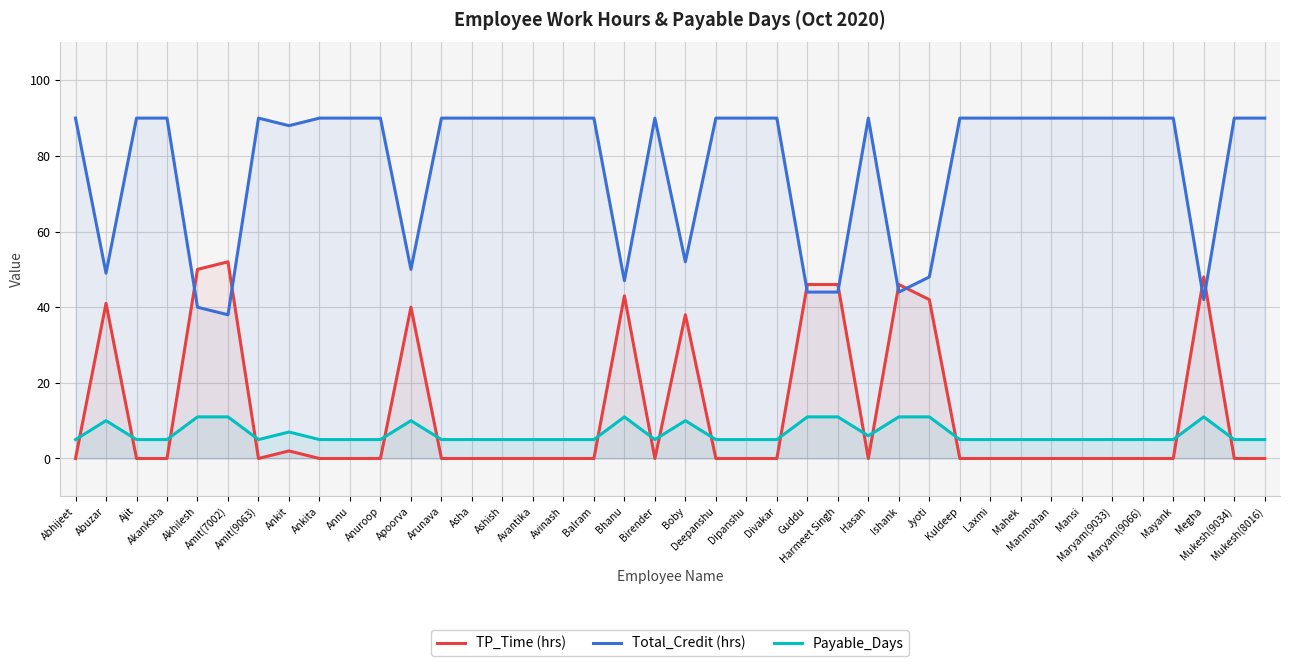

What is the sum of all Payable_Days values?

266